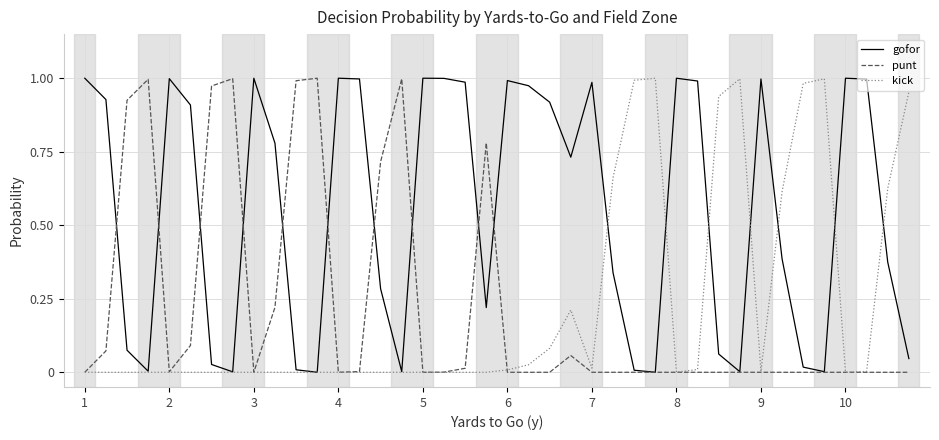

Which series has the largest total across all categories?

gofor